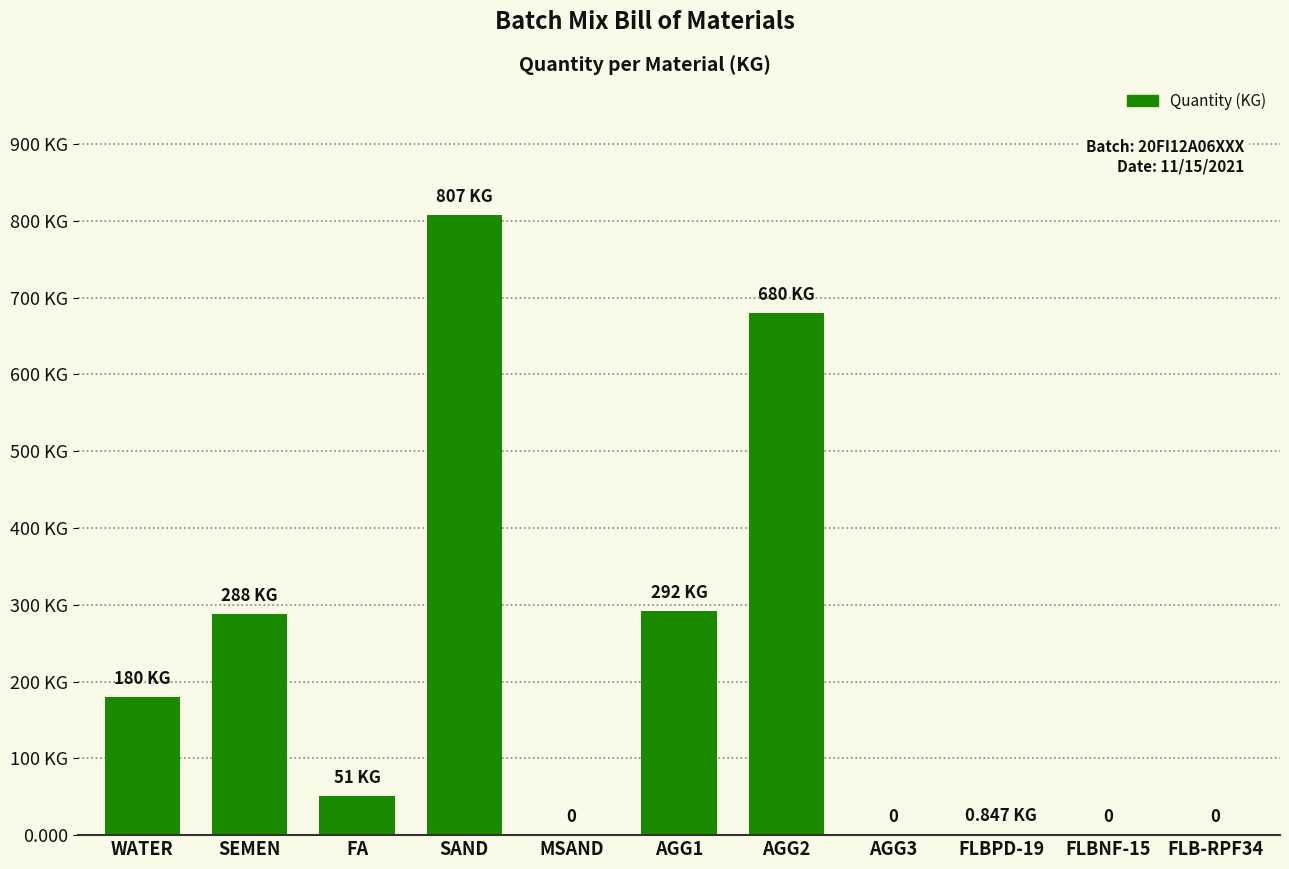

Count the number of values greater than 51.

5